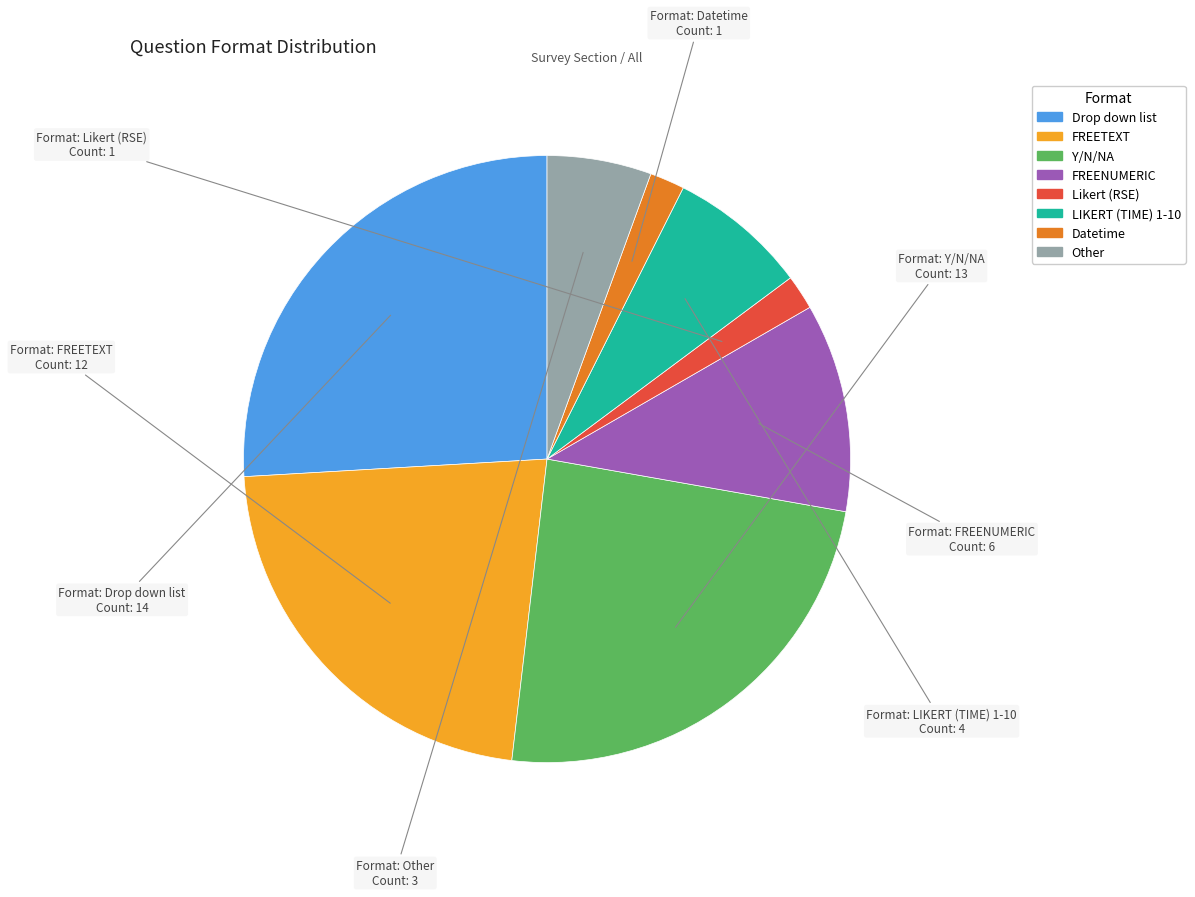

Is it true that Y/N/NA is 24% of the pie?

True